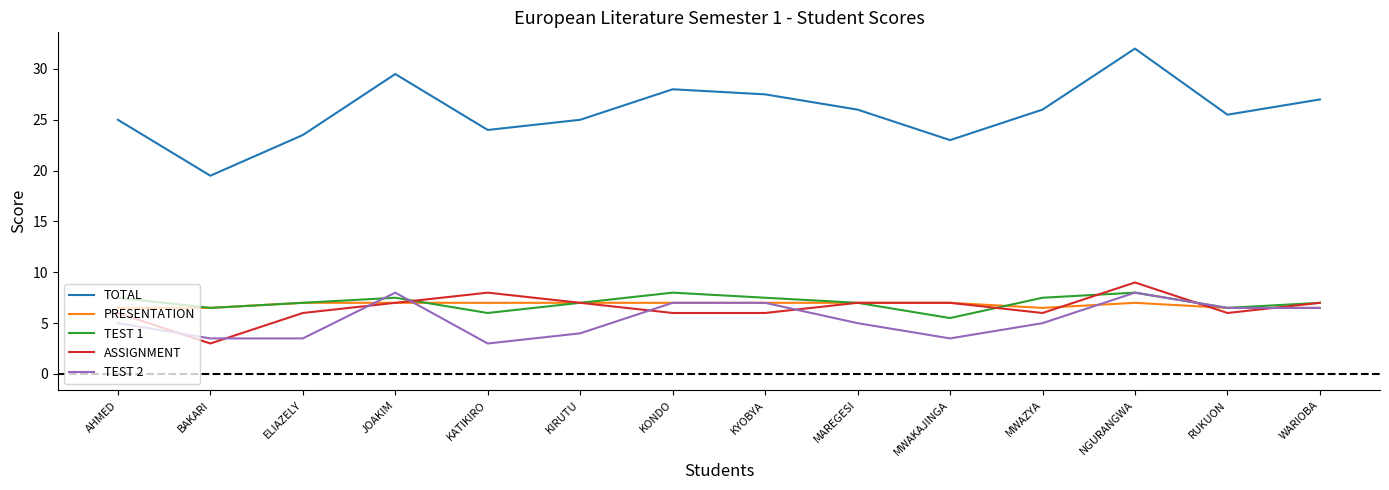

Is it true that ASSIGNMENT equals 6.0 at MWAZYA?

True